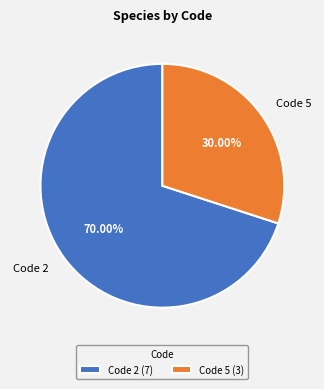

How many slices are in this pie chart?

2